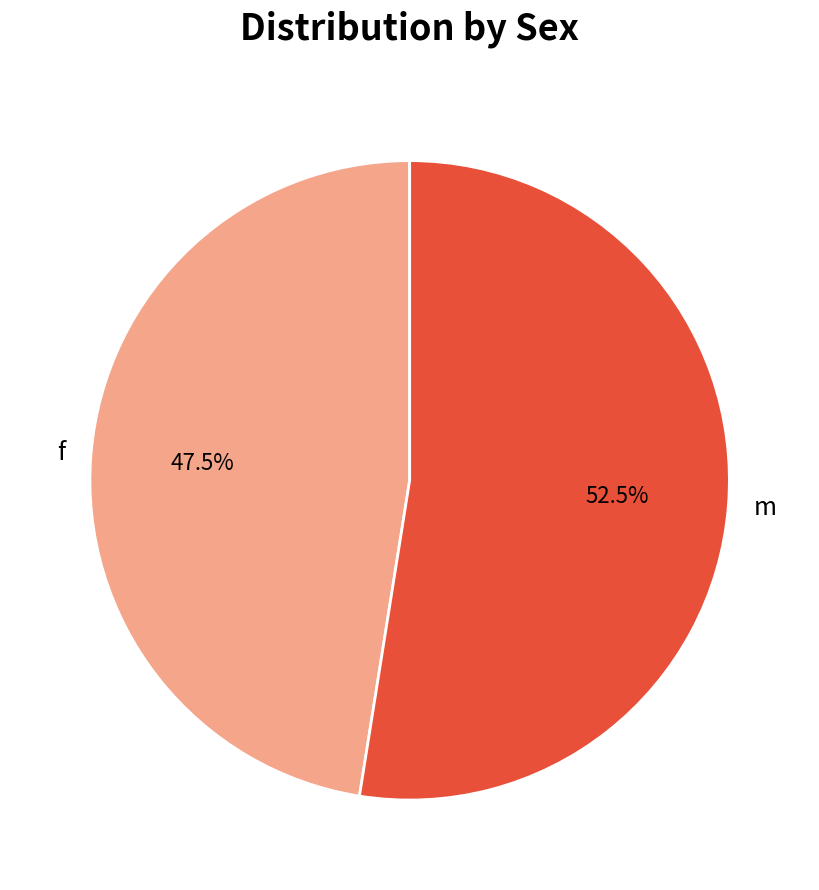

Which category has the smallest portion of the pie?

f